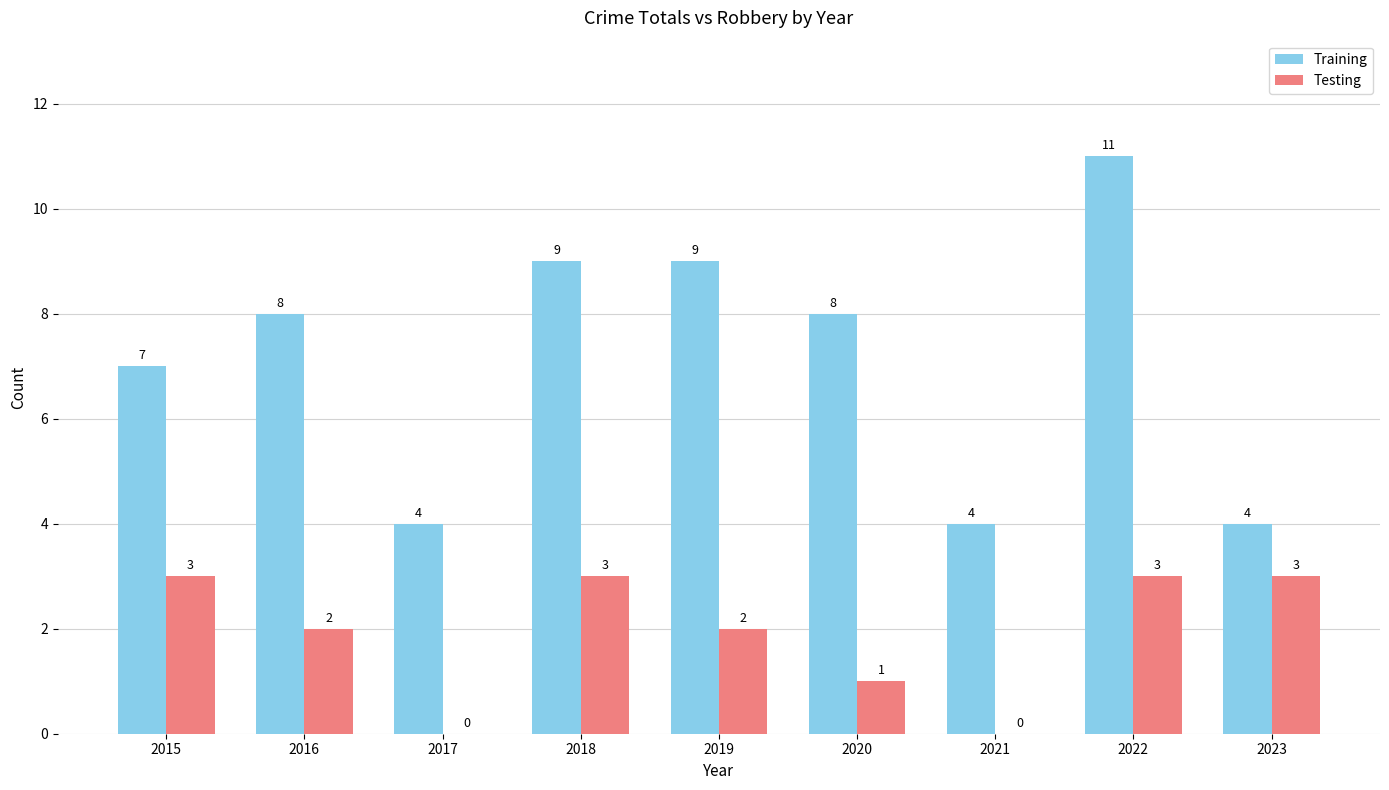

What are all the series names shown in the legend?

Training, Testing